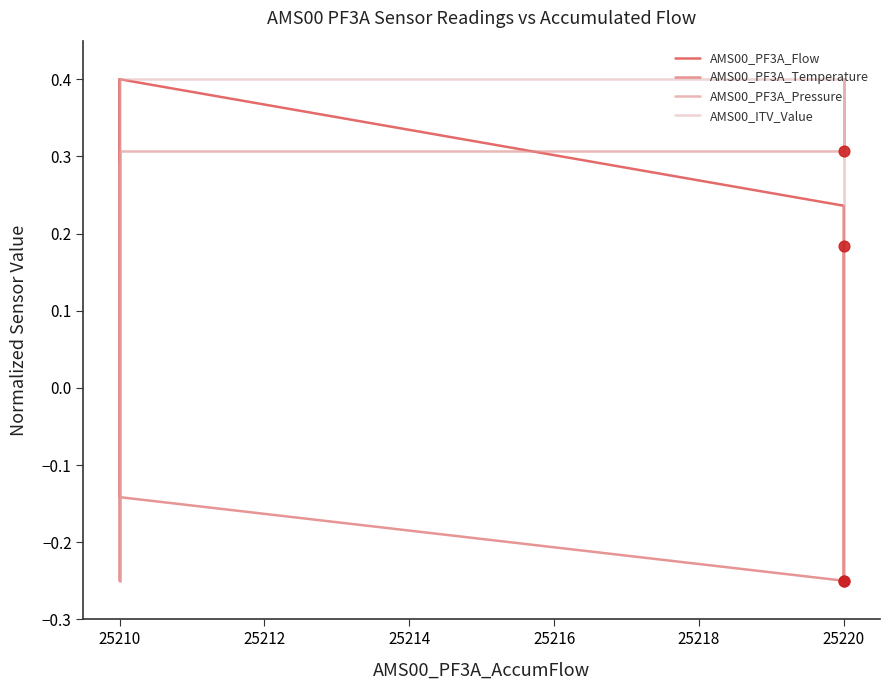

Which series has the largest total across all categories?

AMS00_ITV_Value